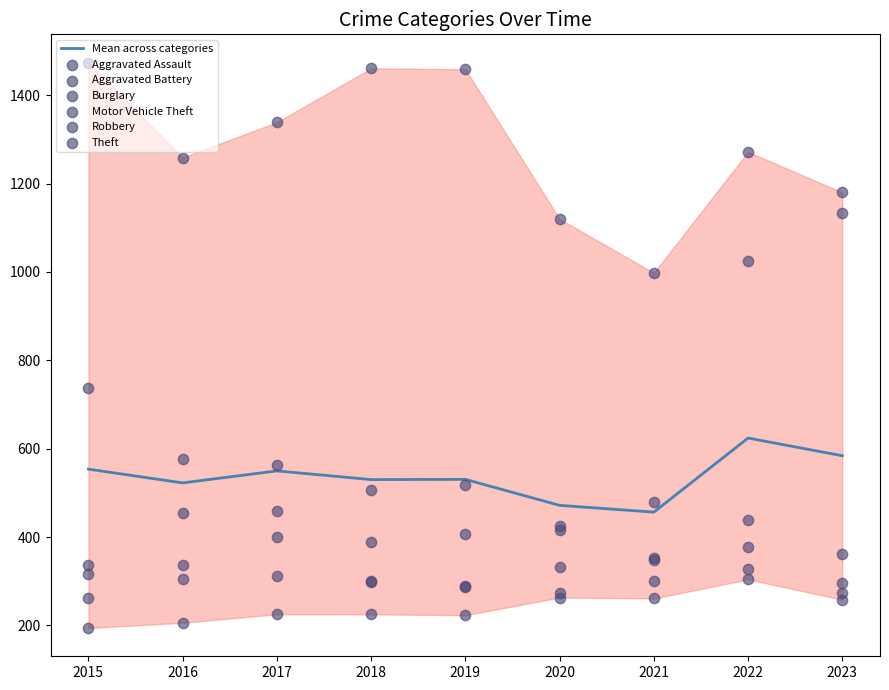

At which category is the sum across all series the highest?

2022